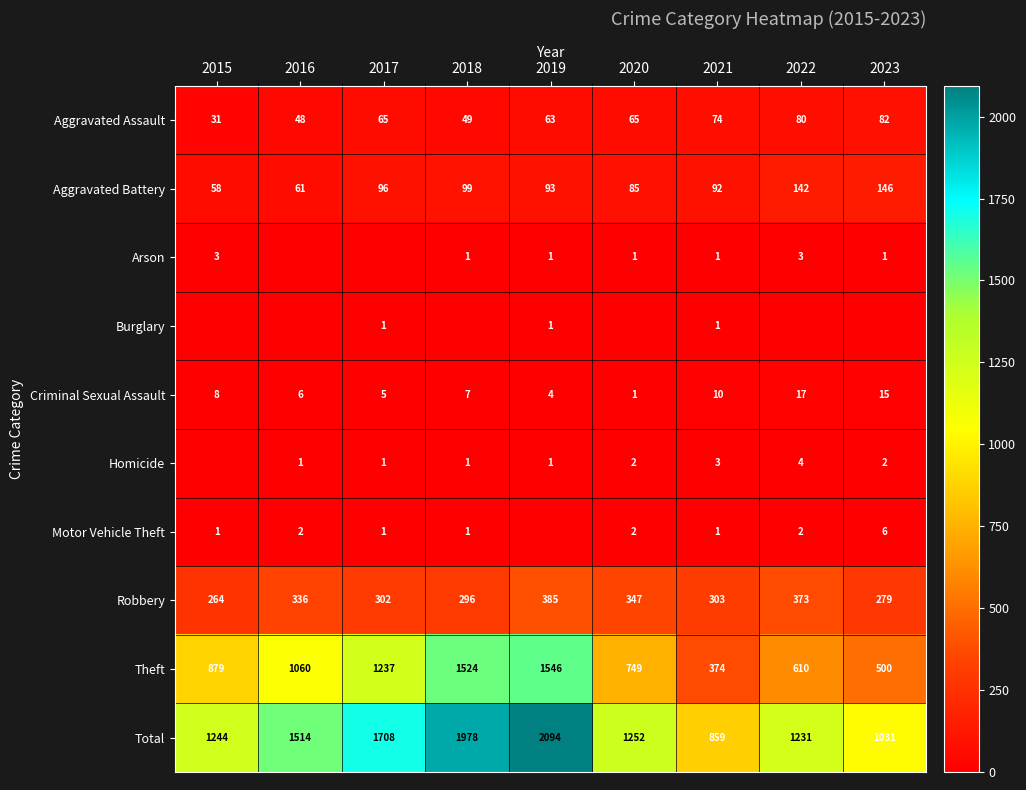

What is the sum of all Robbery values?

2885